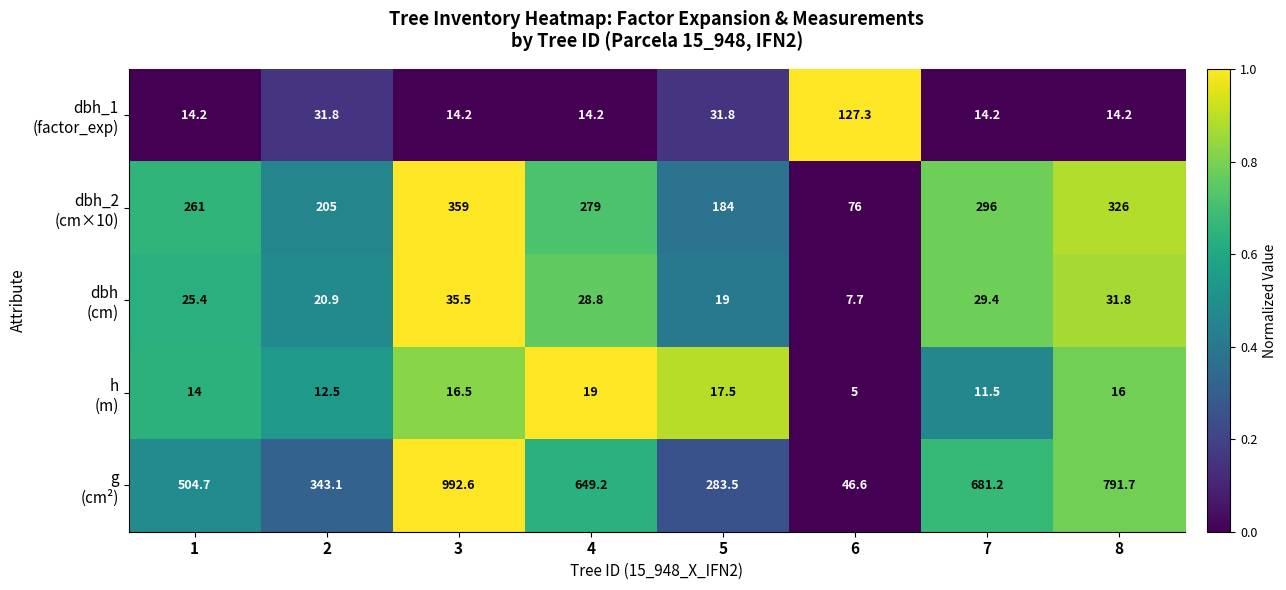

What is the smallest value displayed?

5.0